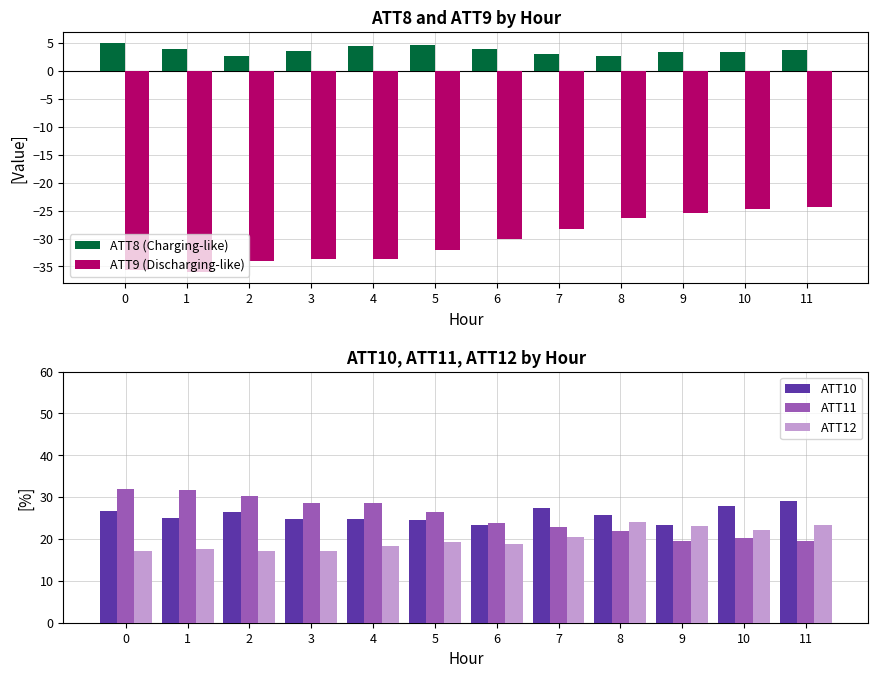

List the labels in order of ATT11 value, largest first.

0, 1, 2, 3, 4, 5, 6, 7, 8, 10, 11, 9